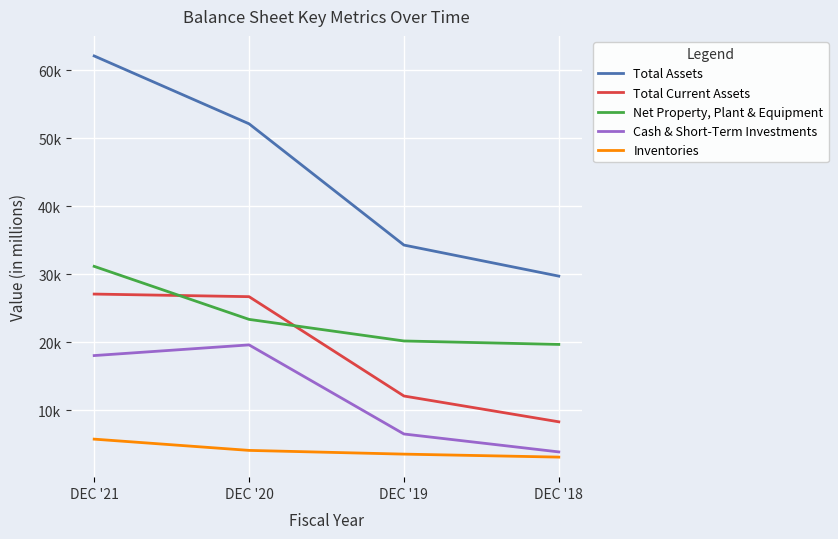

What are all the series names shown in the legend?

Total Assets, Total Current Assets, Net Property, Plant & Equipment, Cash & Short-Term Investments, Inventories